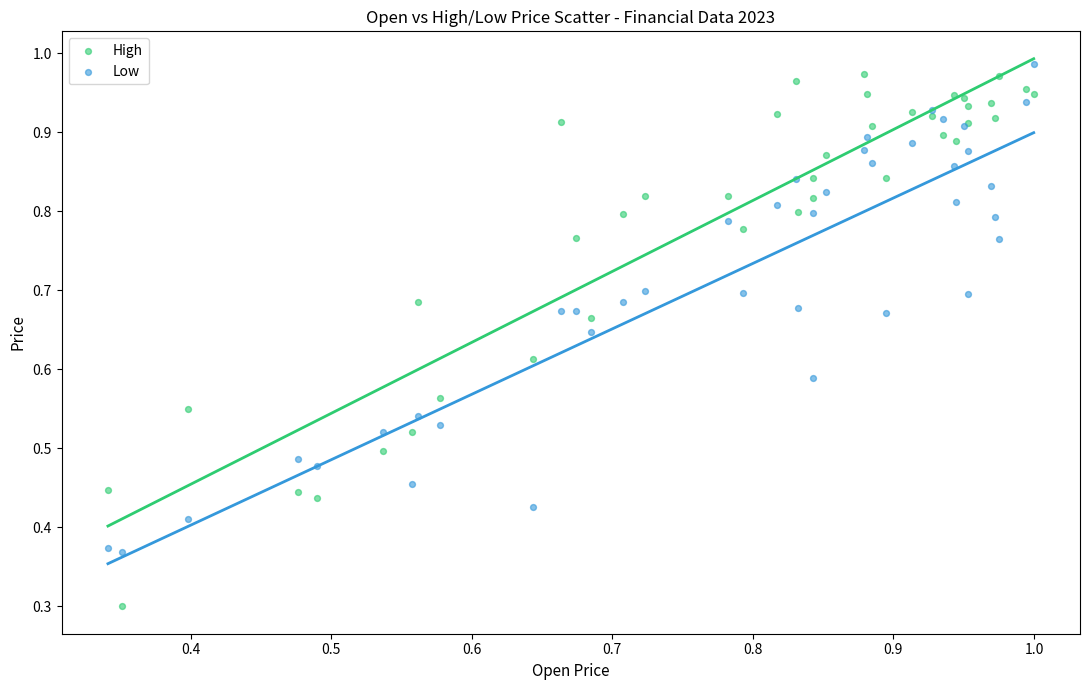

Which series has the largest Y range (max minus min)?

High